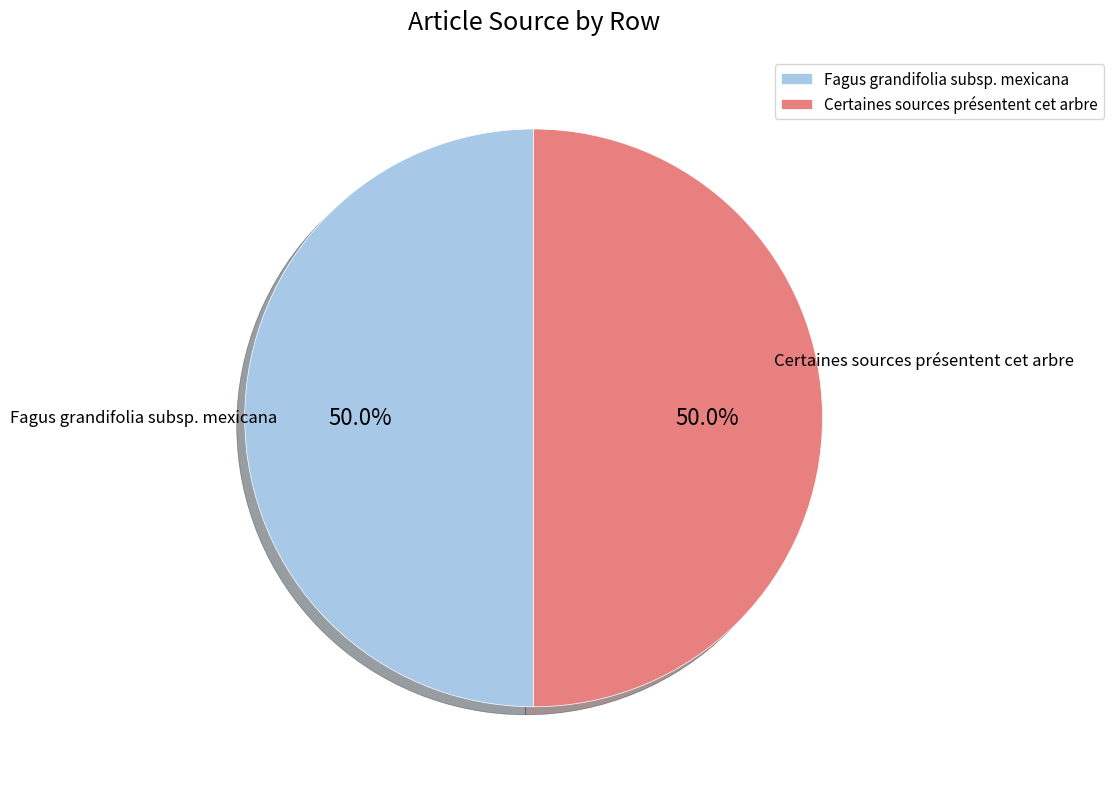

To the nearest percent, what is the difference between the Certaines sources présentent cet arbre and Fagus grandifolia subsp. mexicana slice percentages?

0%